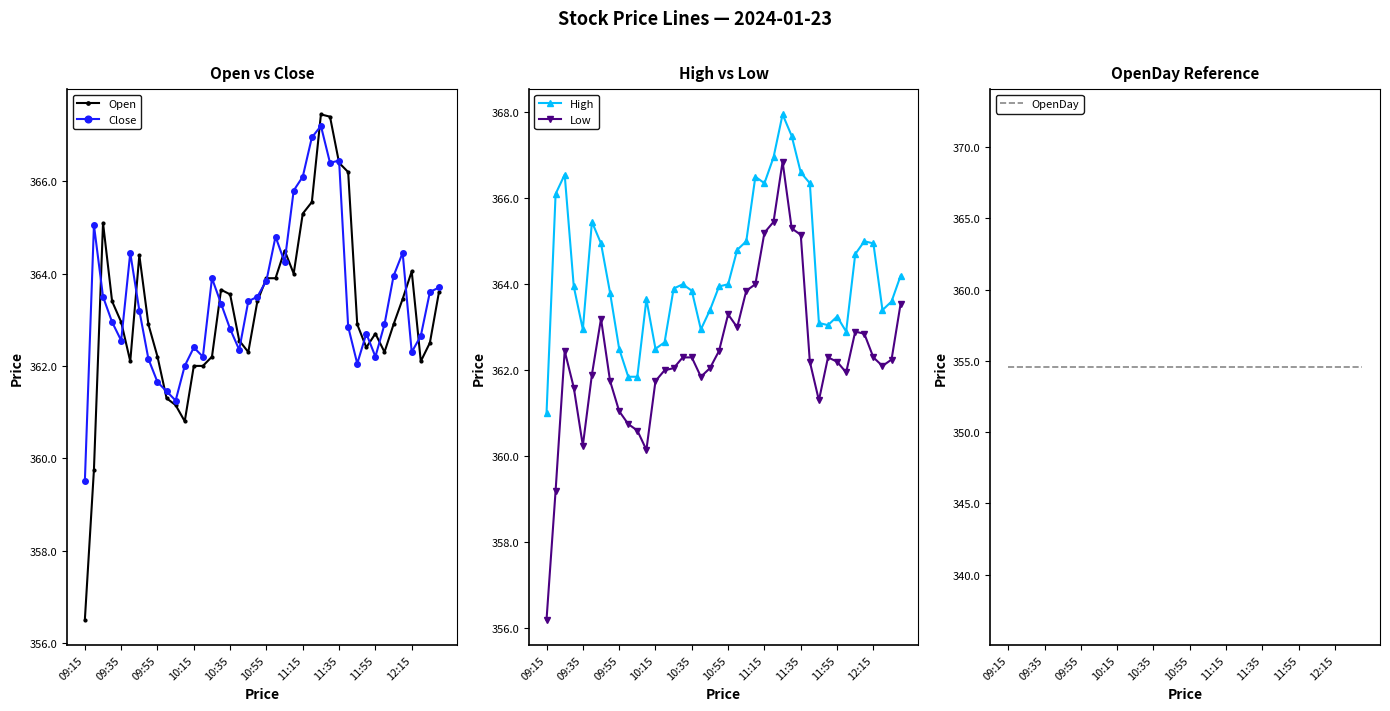

How many data points in Open are above 362?

33